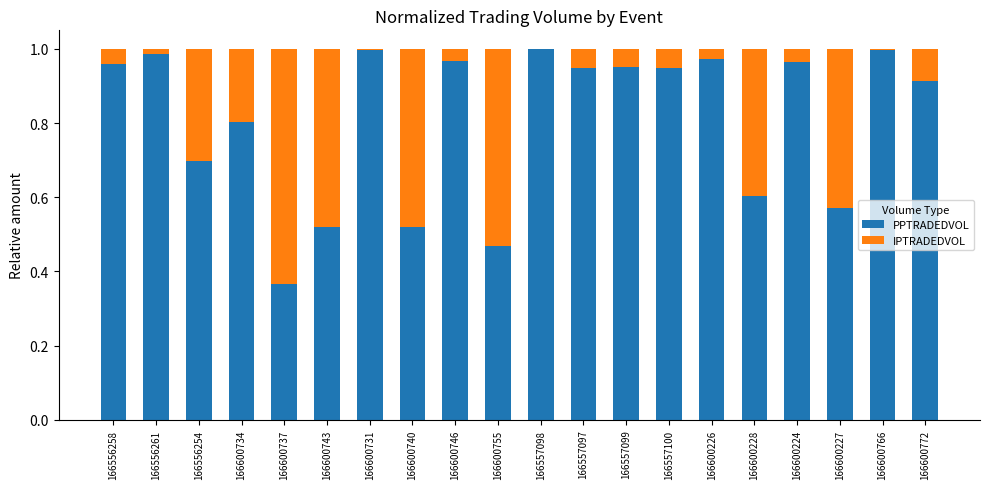

What is the sum of all PPTRADEDVOL values?

16.2